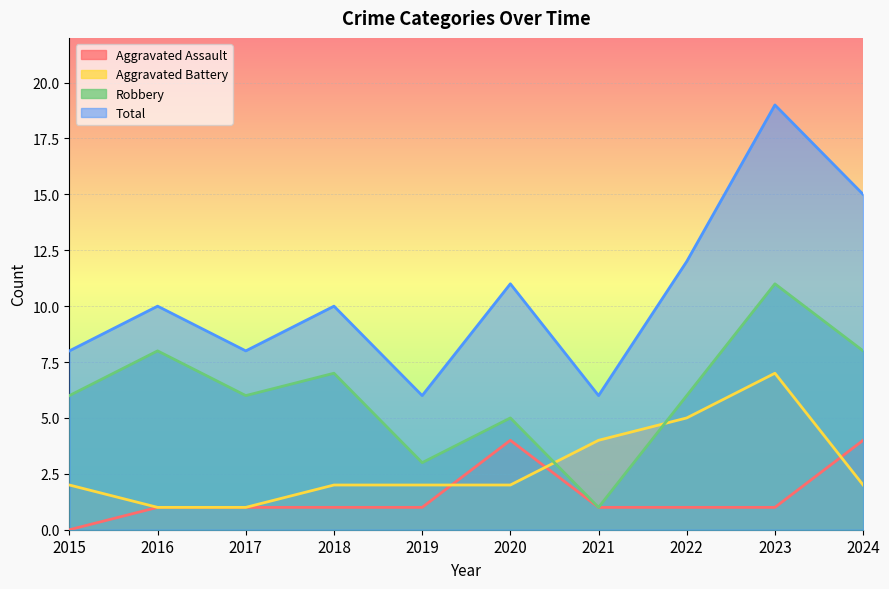

Does the chart display data point markers on the line(s)?

No